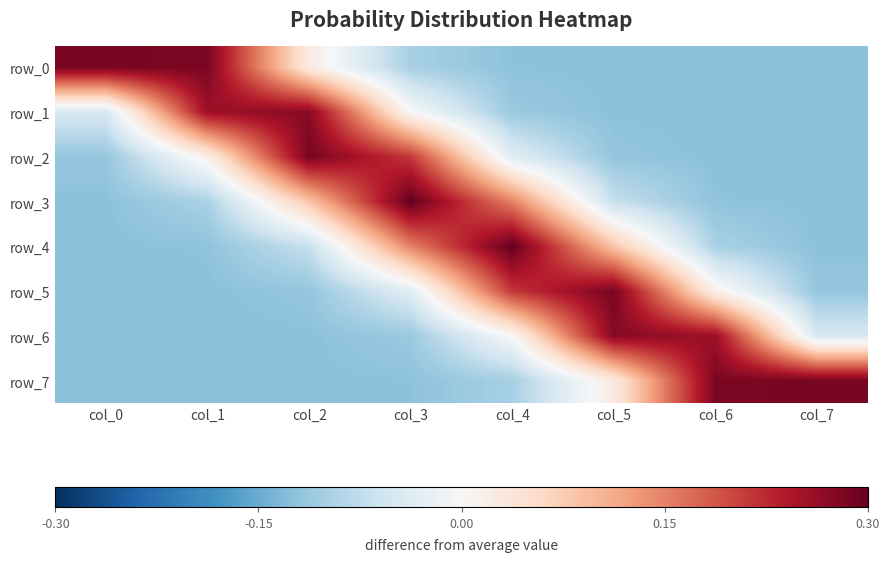

How many data points in row_1 are above 0?

3